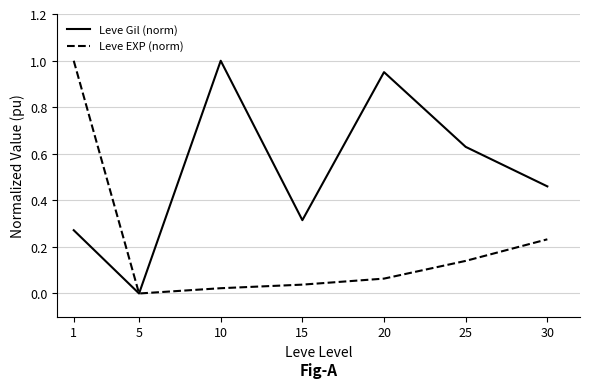

Between 10 and 30, which series saw the biggest shift?

Leve Gil (norm)